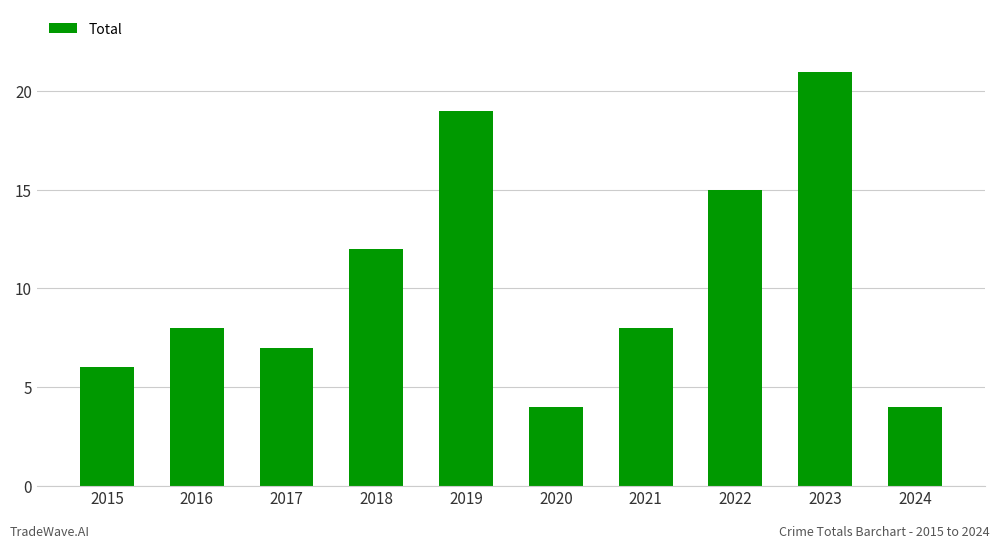

Does the chart contain stacked bars?

No